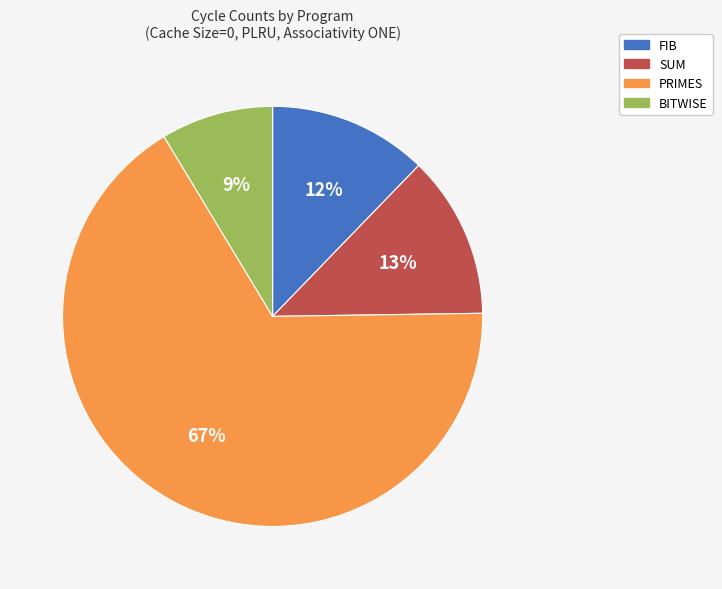

Combined, do PRIMES and BITWISE account for over 50%?

Yes